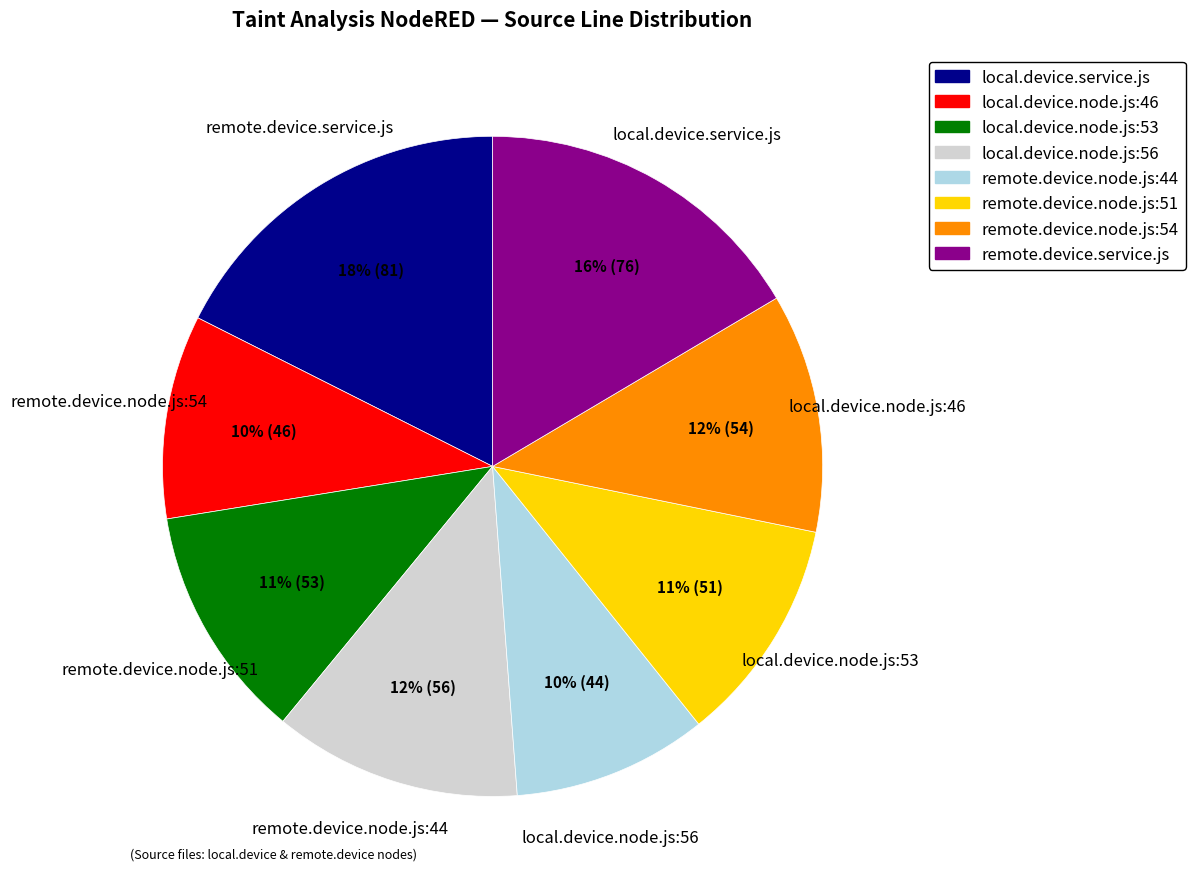

Does any single category account for the majority?

No